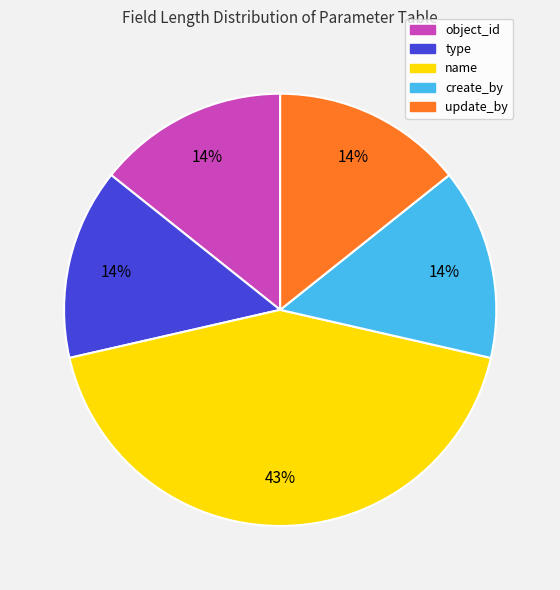

Is there a majority slice in this chart?

No